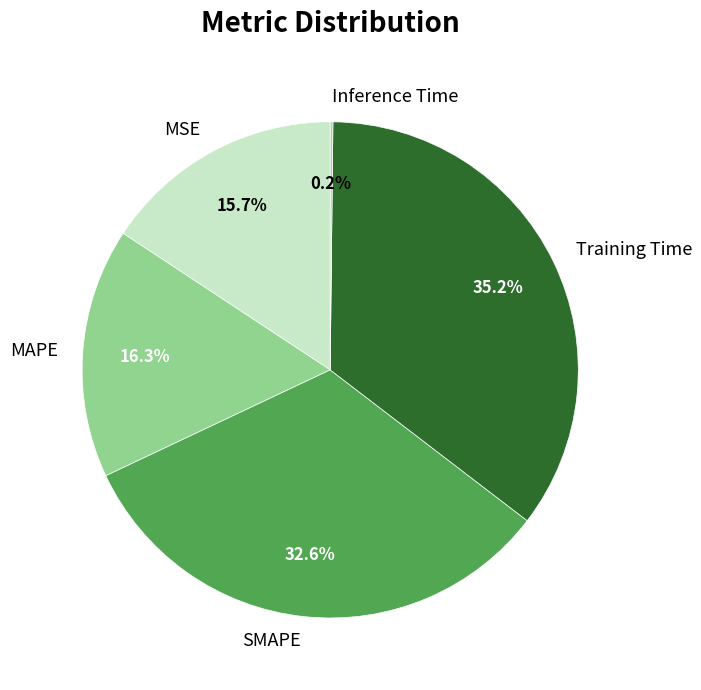

Is there a majority slice in this chart?

No